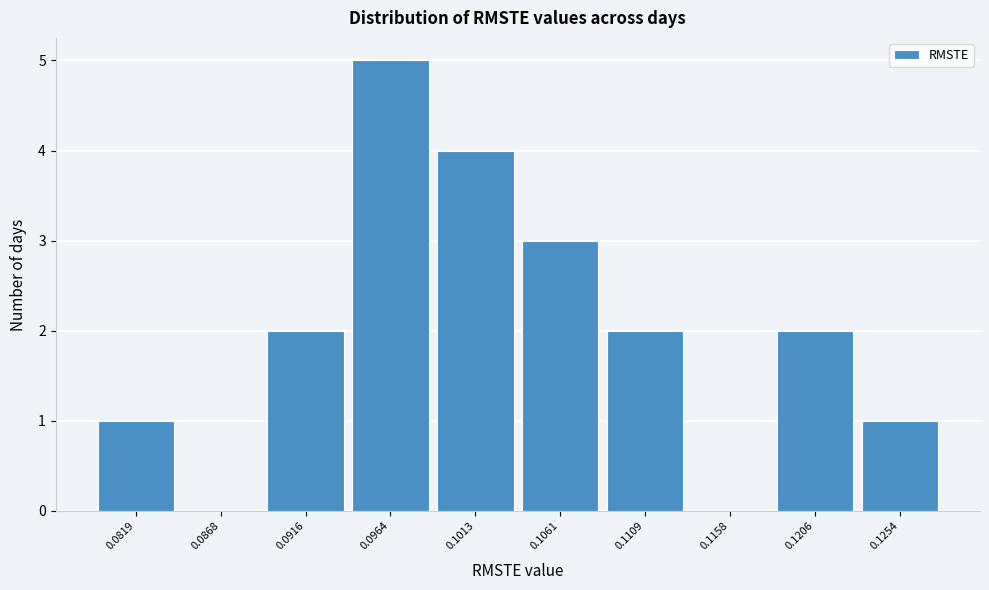

Reading left to right, transcribe all the data shown in this chart.

0.0819=1	0.0868=0	0.0916=2	0.0964=5	0.1013=4	0.1061=3	0.1109=2	0.1158=0	0.1206=2	0.1254=1